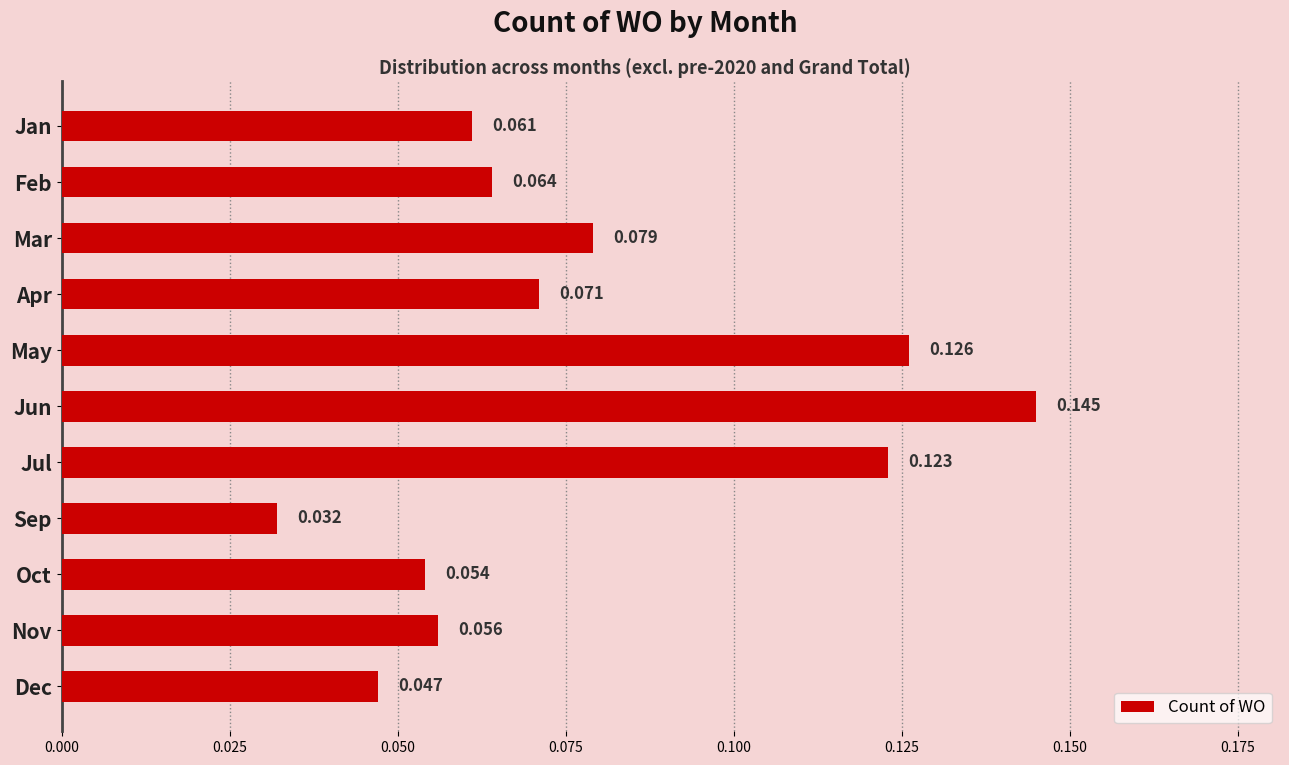

How many distinct data groups are displayed?

1